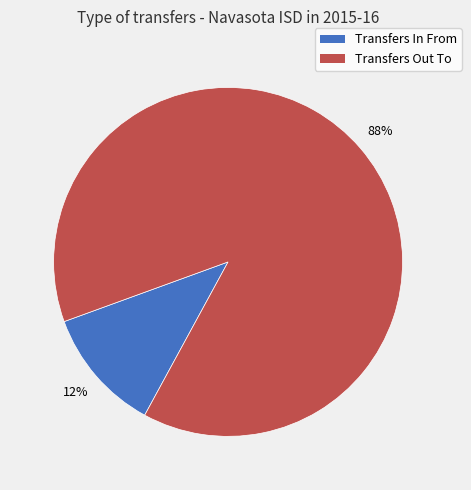

Does Transfers In From account for over 50% of the chart?

No